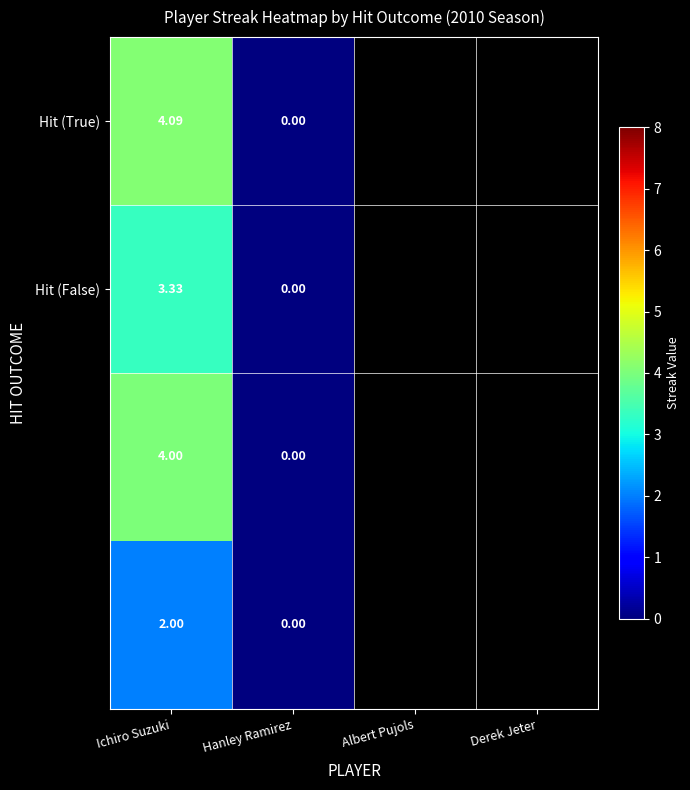

Which label corresponds to the smallest value in the chart?

Hanley Ramirez